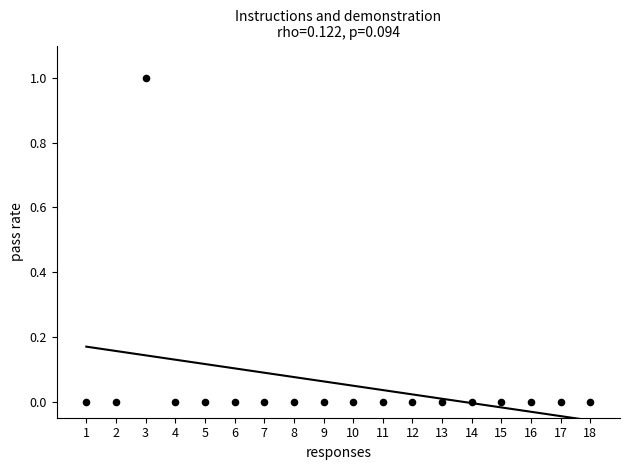

What is the range of X values (max minus min)?

17.0